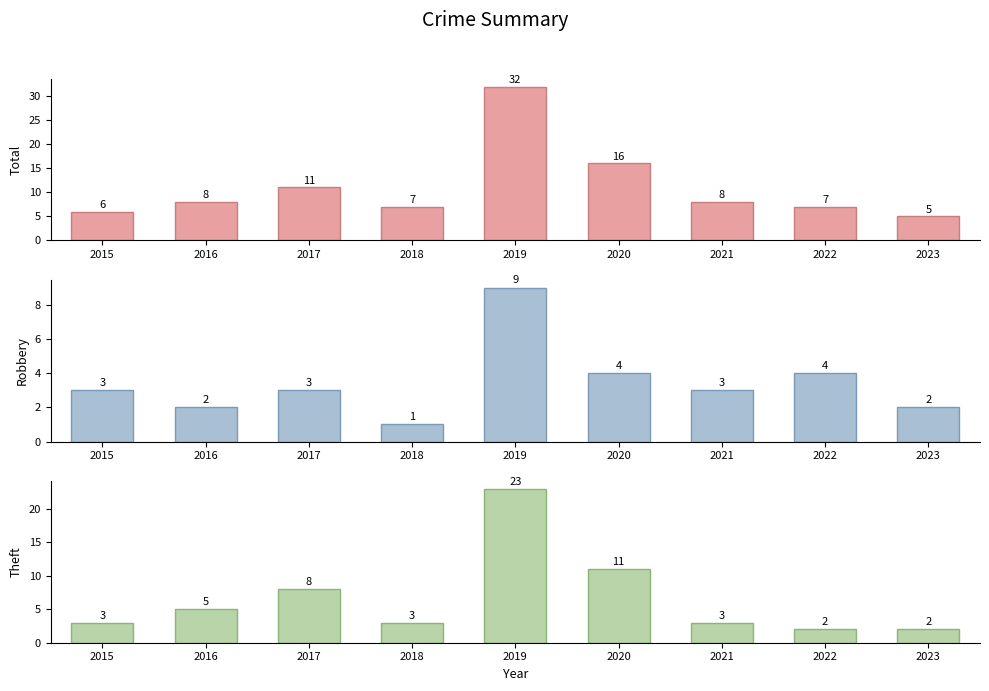

How many groups of bars are there?

9